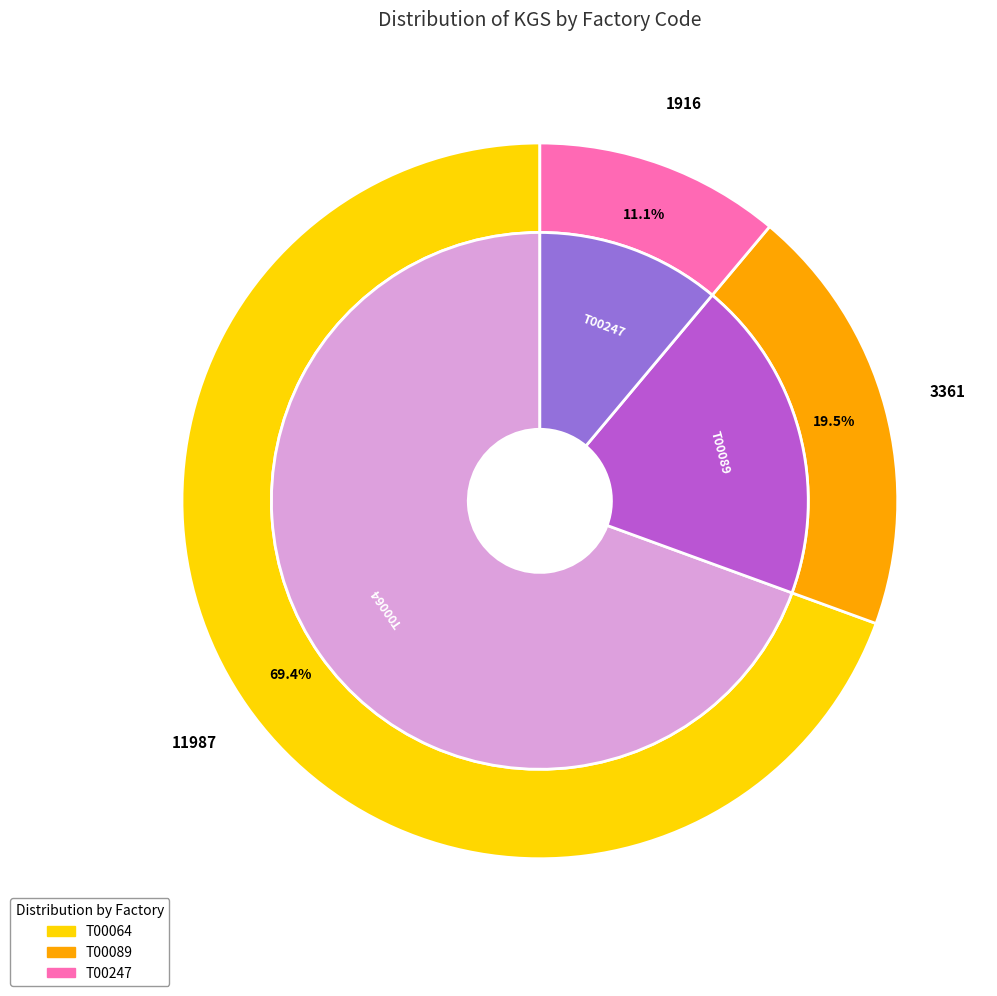

To the nearest percent, what percentage of the pie is T00247?

11%